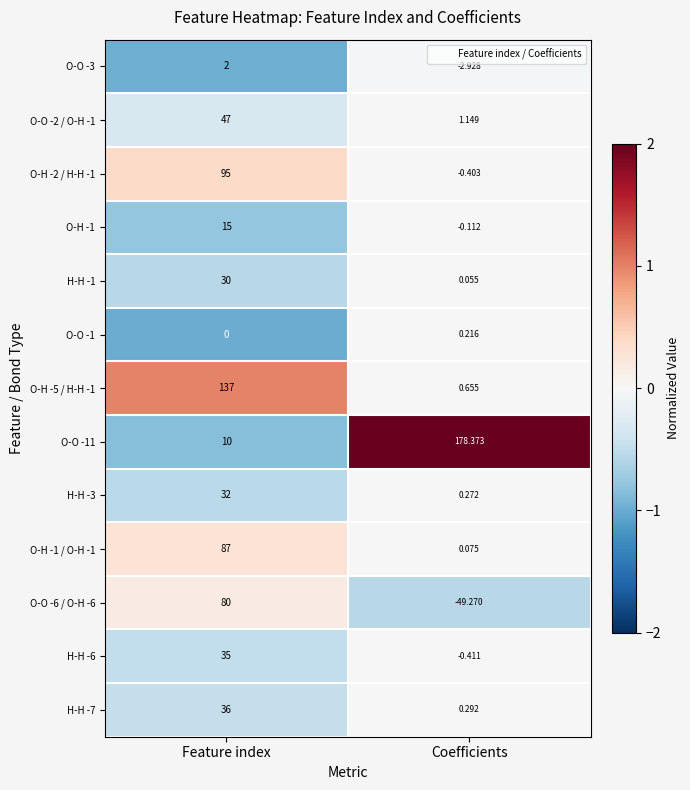

Which category has the lowest value across all series?

Coefficients